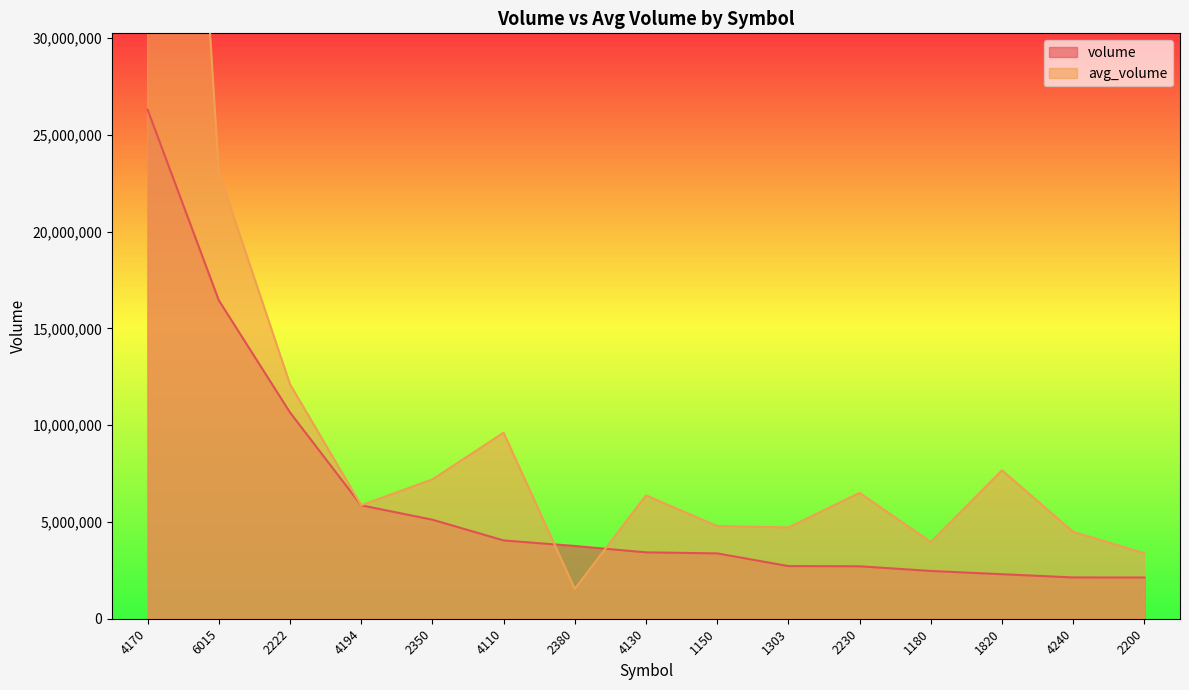

Where is the first local maximum for avg_volume?

4110